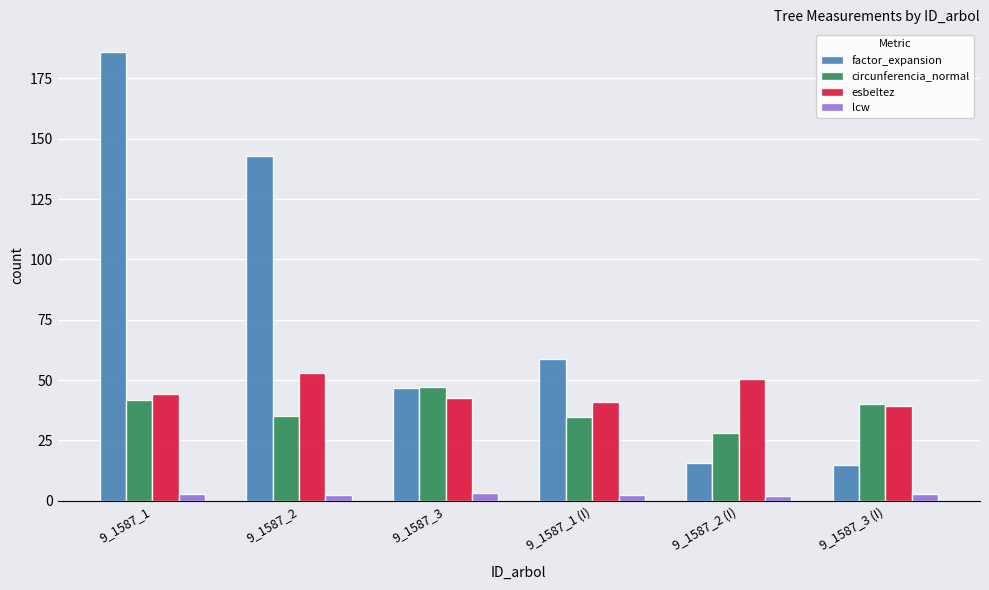

Which label corresponds to the largest value in the chart?

9_1587_1